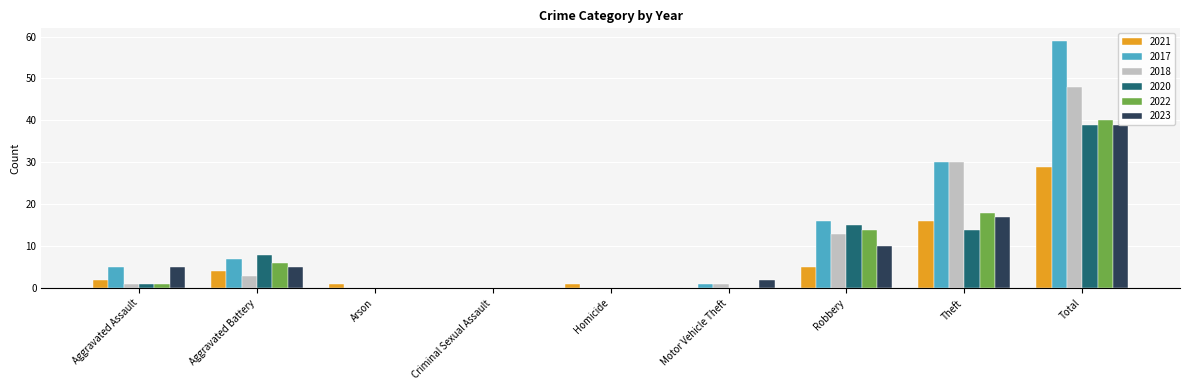

Is the value of 2020 at Aggravated Assault greater than the value of 2022 at Total?

No